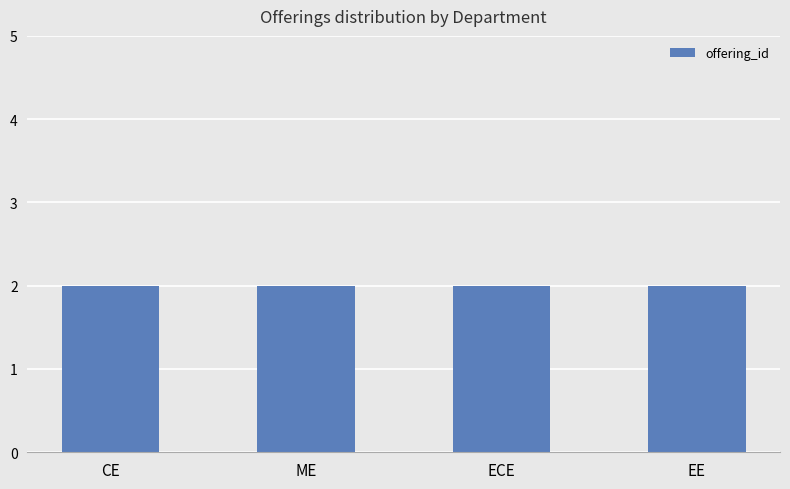

What position from the right is ME?

3